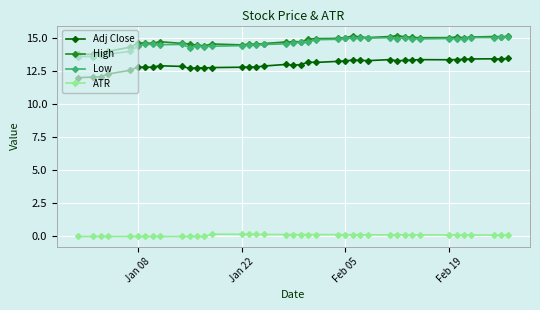

At how many categories does at least one series exceed 1?

40